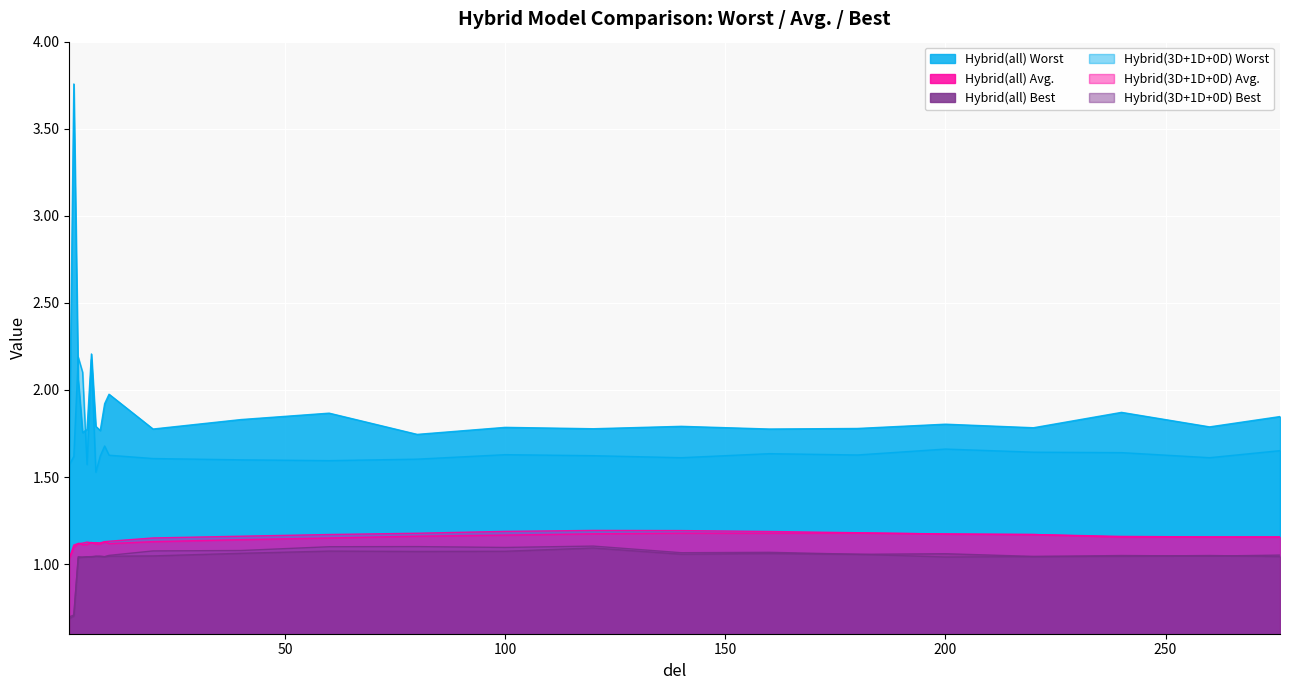

True or false: Hybrid(all) Best and Hybrid(all) Worst cross at least once.

False